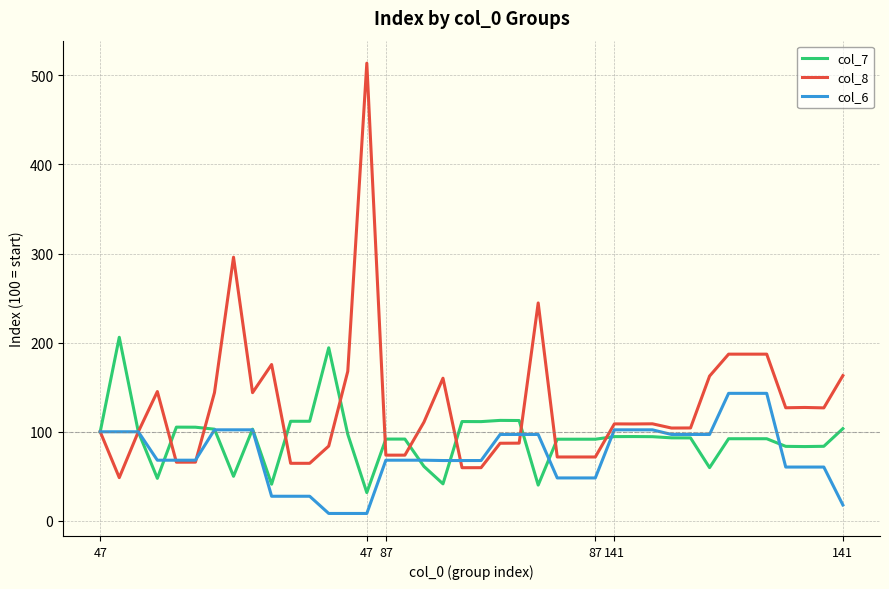

Which series has the widest spread of values?

col_8